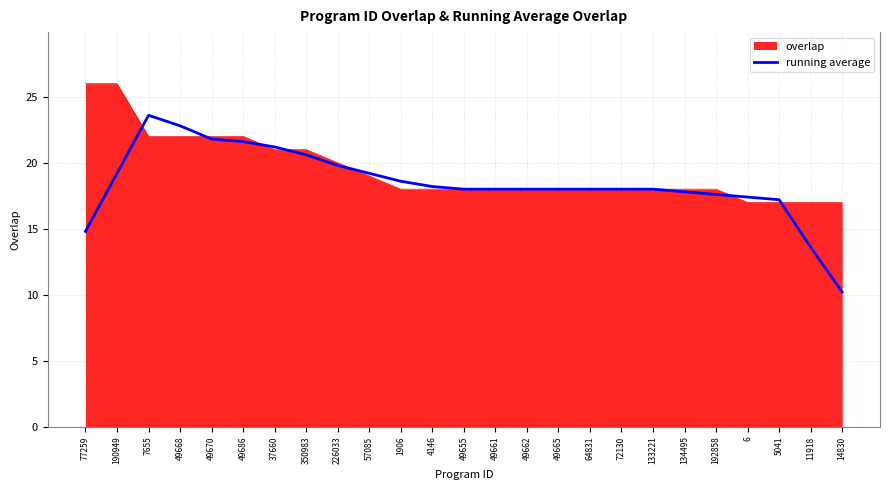

Between 7655 and 57085, which series saw the biggest shift?

running average